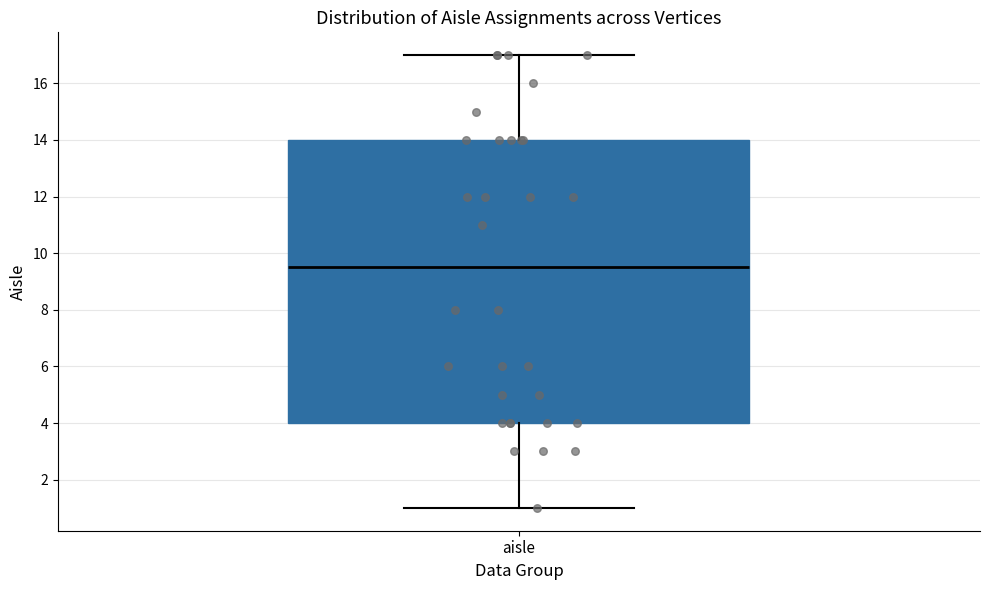

Where does the upper whisker of the box for aisle end on the y-axis? The values are not printed on the chart, so give them approximately, as read against the axis.

17.0